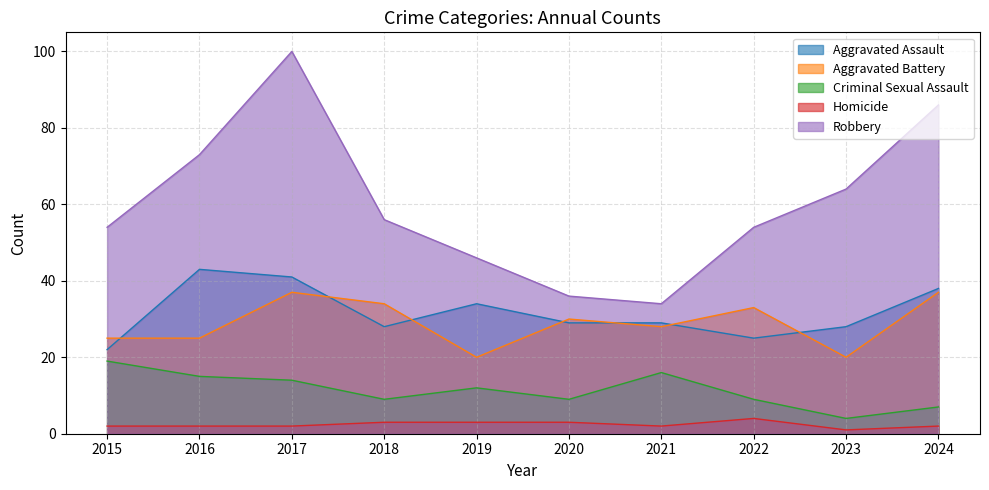

True or false: Robbery has more than 1 points higher than both neighbors.

False